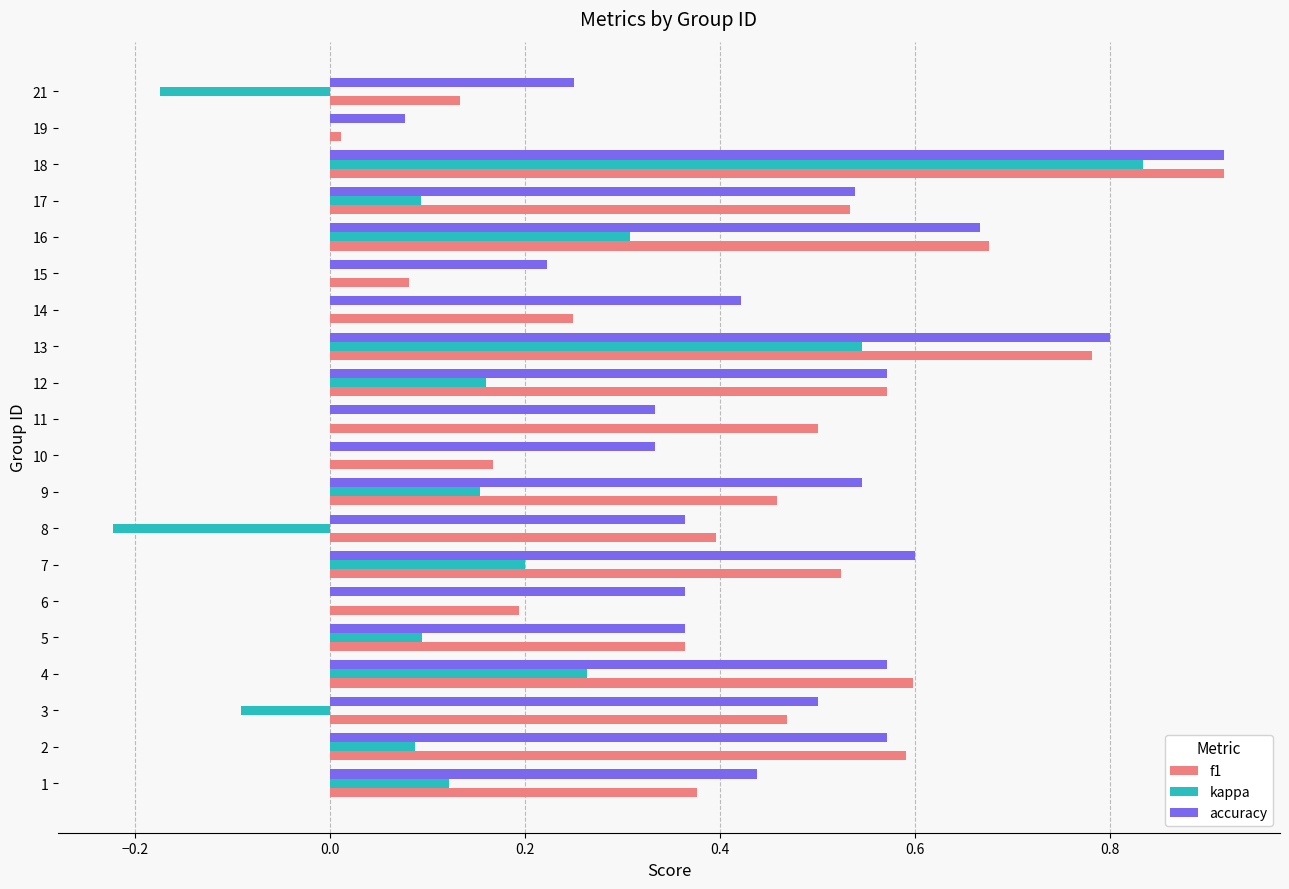

What are all the series names shown in the legend?

f1, kappa, accuracy